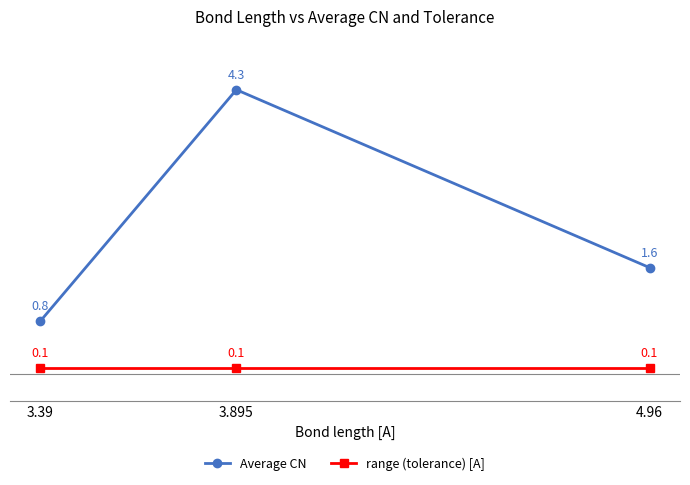

What is the sum of the Average CN values at 3.895 and 3.39?

5.1